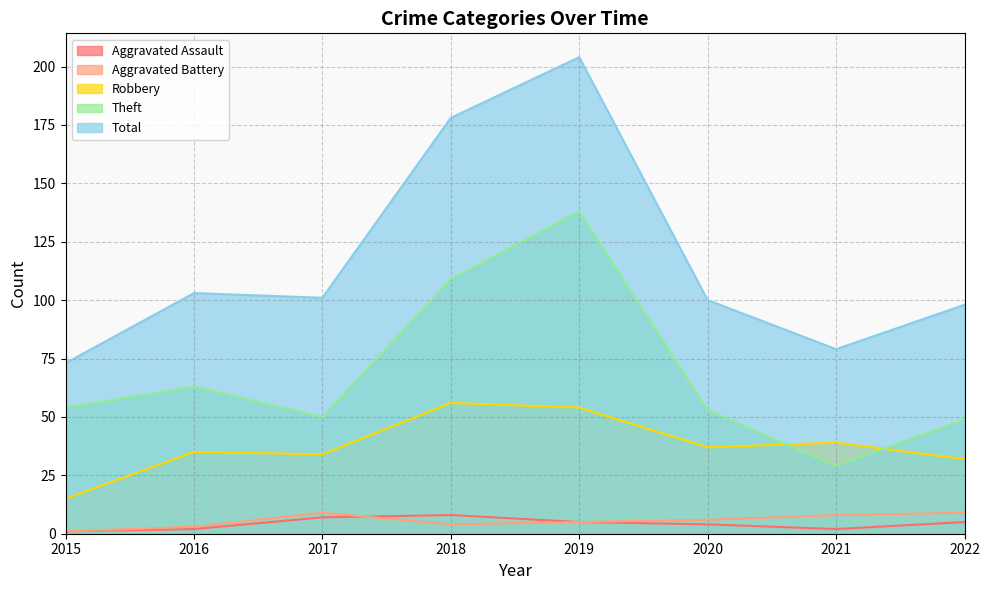

Is it true that Theft equals 50 at 2017?

True